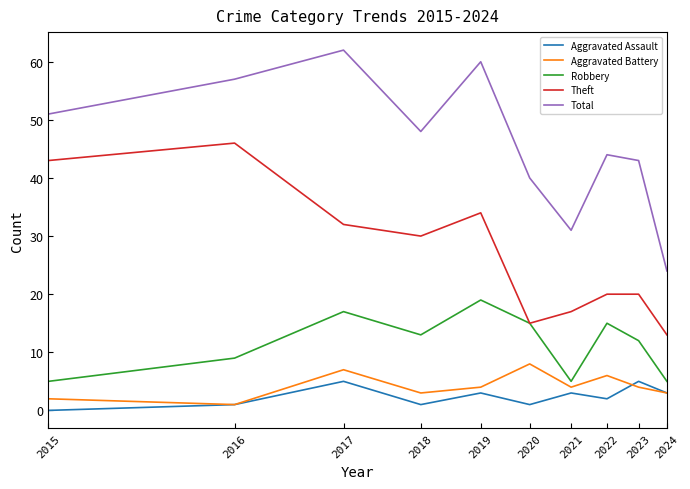

Which series has the largest range (max minus min)?

Total